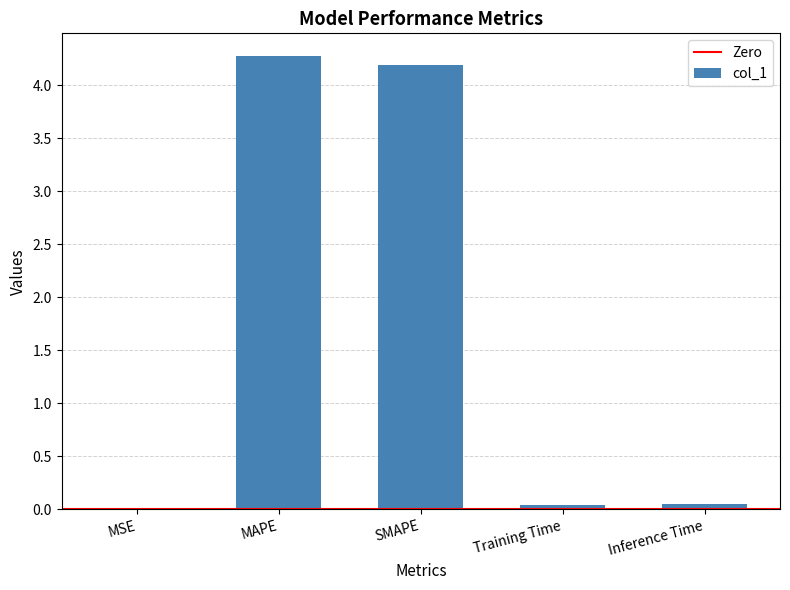

What is the sum of all values?

8.5